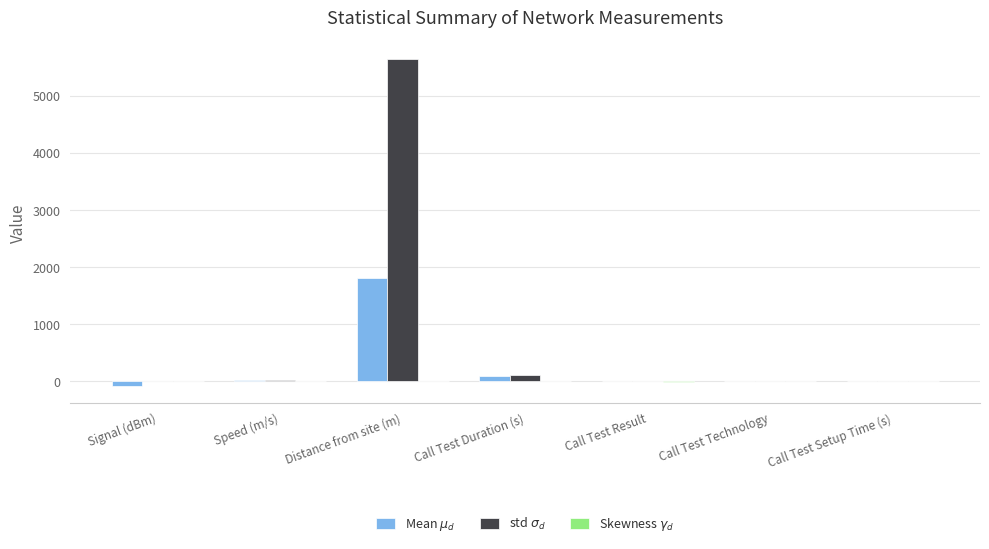

How many data points in std $\sigma_d$ are above 11?

4